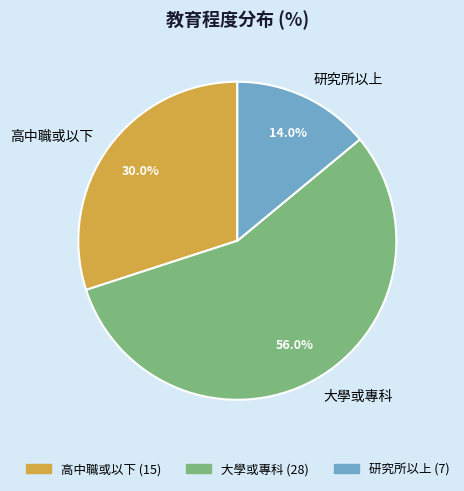

Is it true that 研究所以上 is 1% of the pie?

False